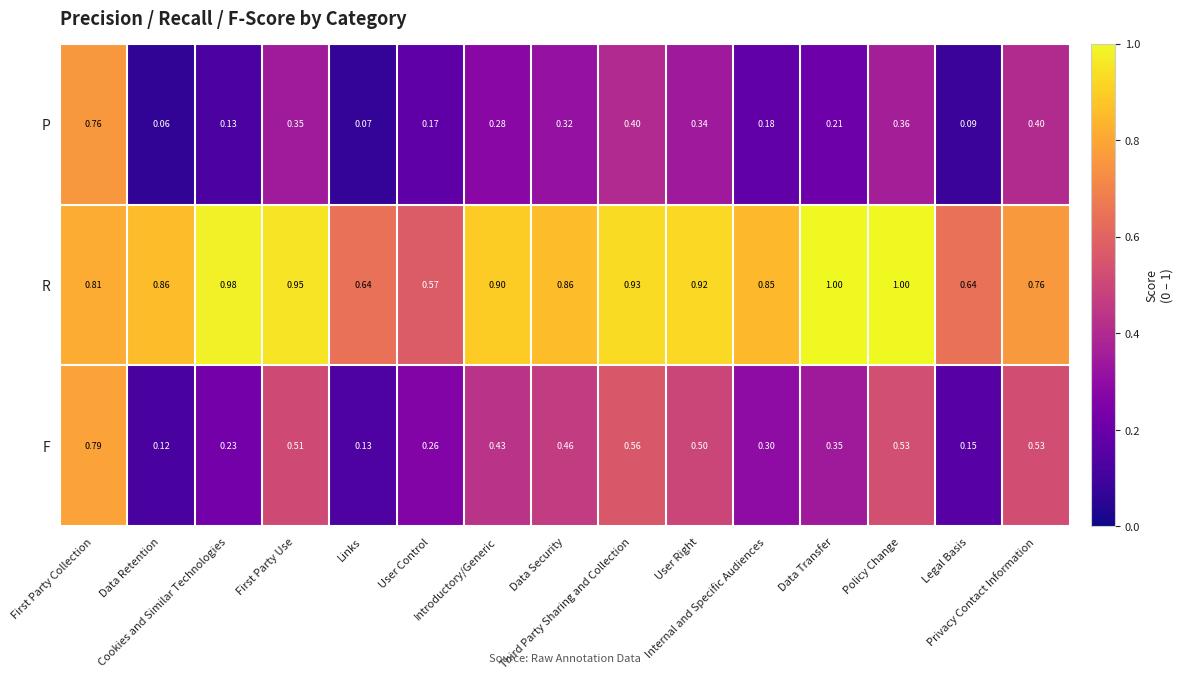

Rank the series by their maximum value, from highest to lowest.

R, F, P